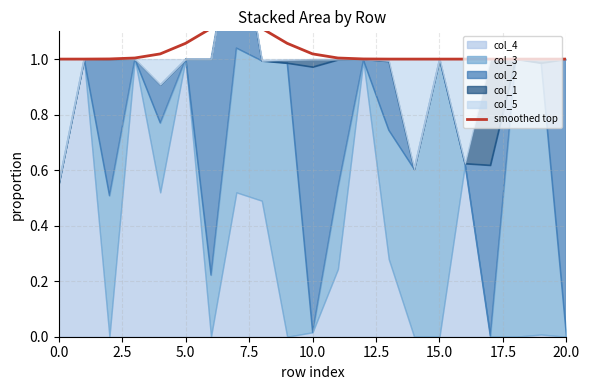

What is the label of the 6th point from the right?

15